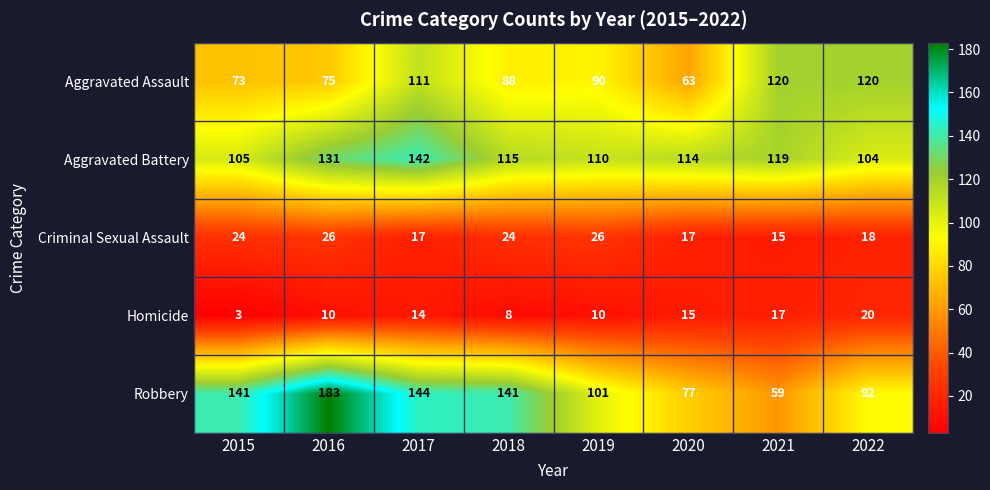

What is the maximum value shown in the chart?

183